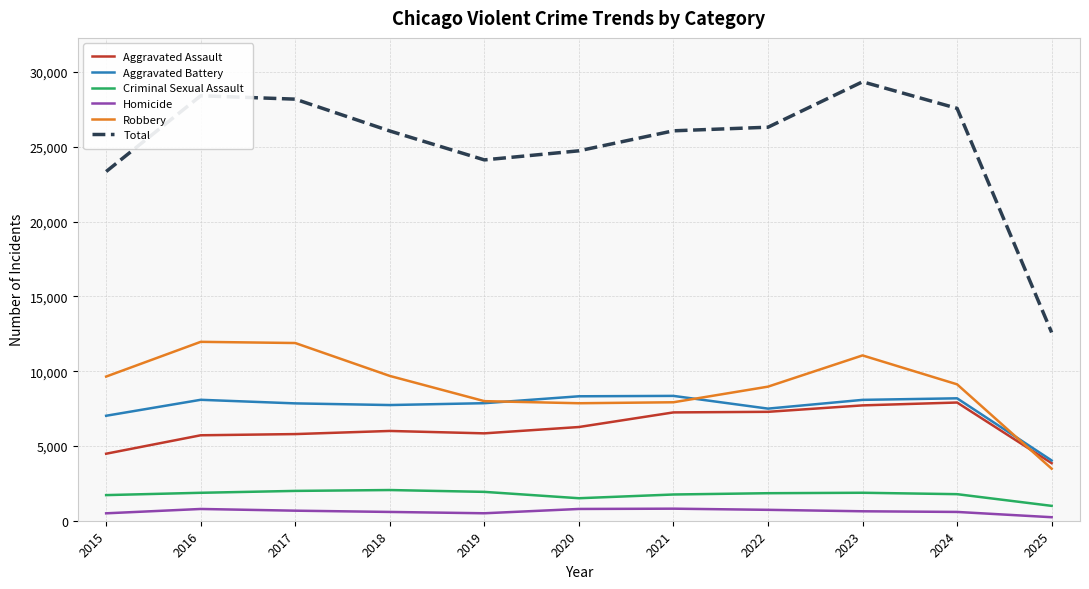

Which series changed the most between 2016 and 2020?

Robbery